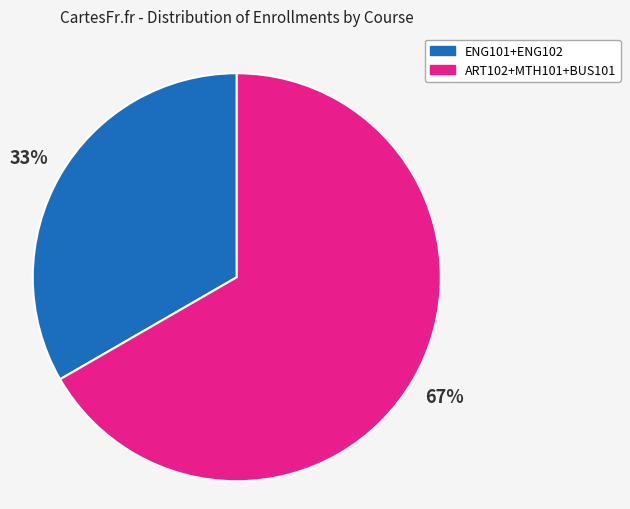

To the nearest percent, what is the average slice percentage?

50%